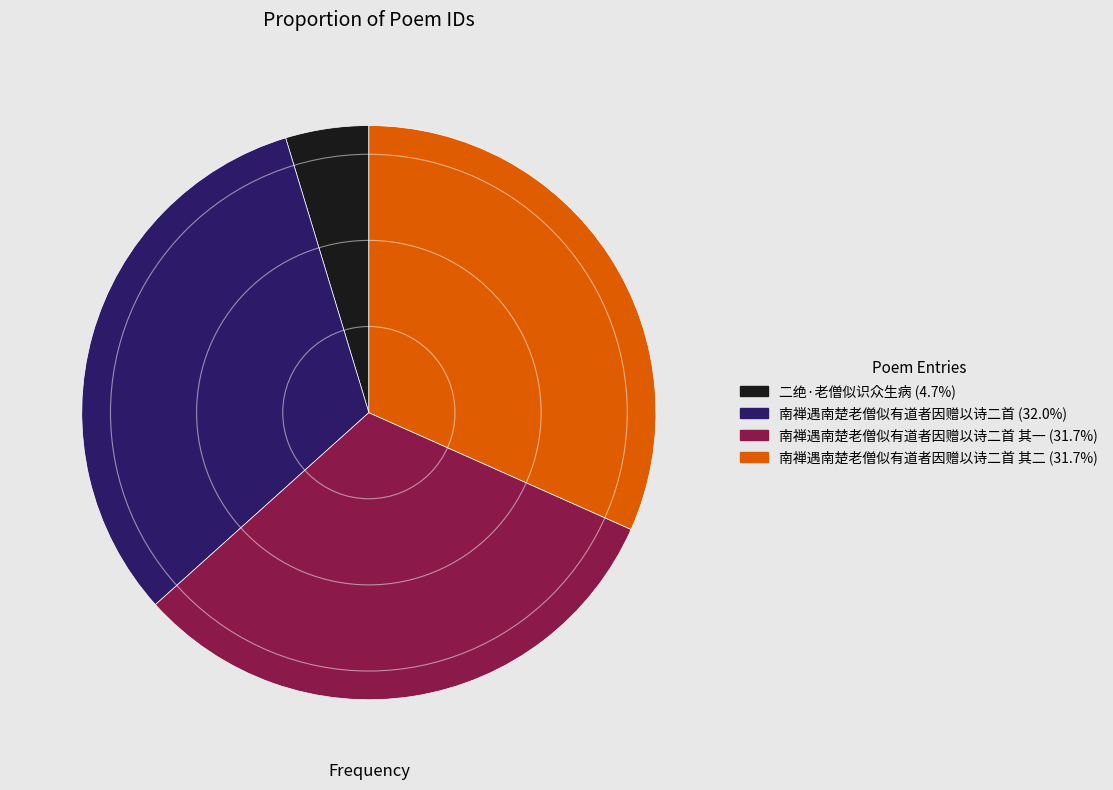

Is there any slice that represents more than half of the pie?

No